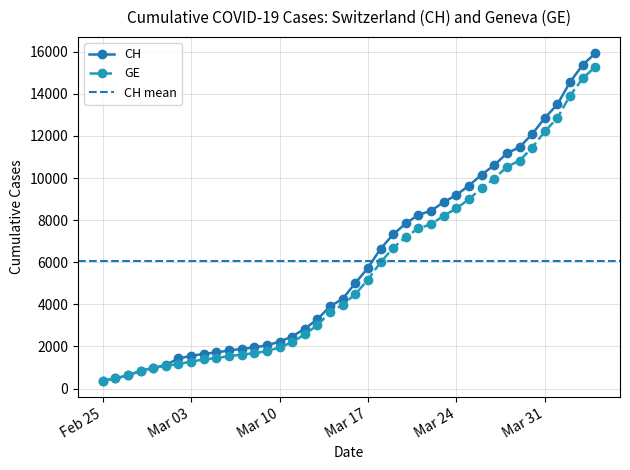

True or false: CH and GE intersect in this chart.

False